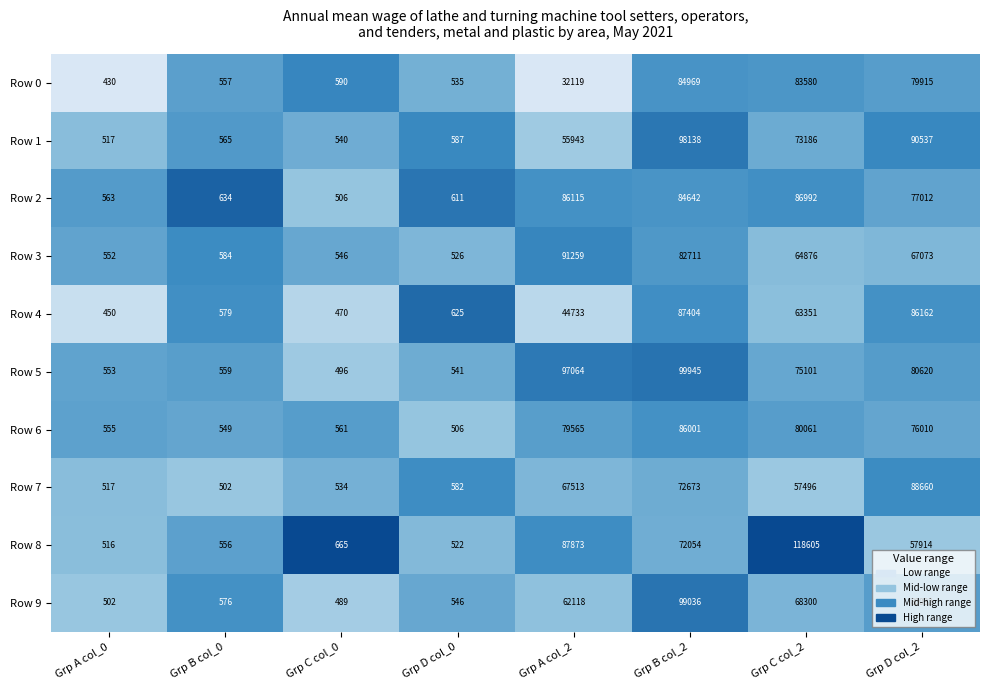

Which category has the highest value across all series?

Grp C col_2